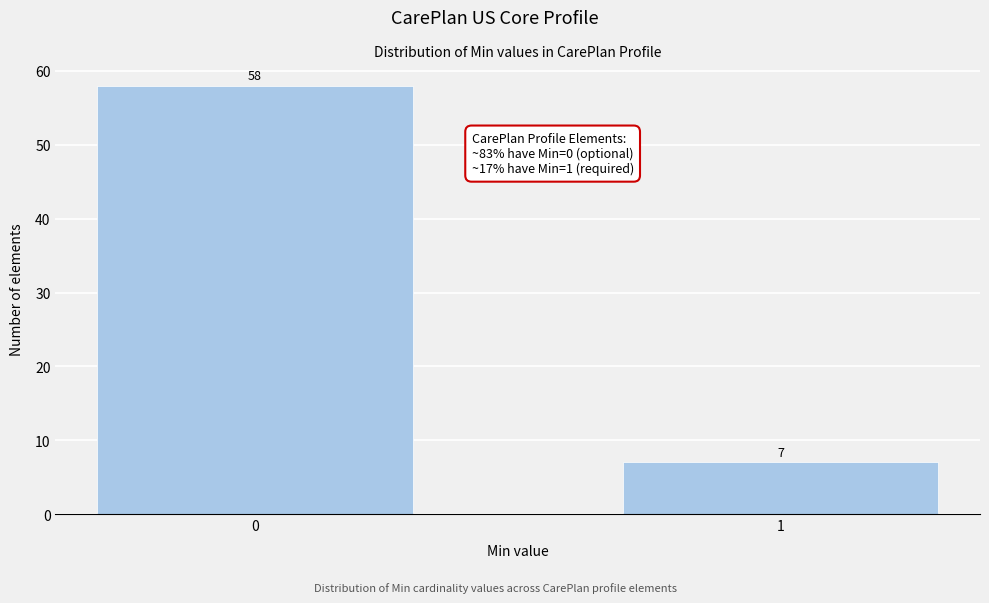

Reading left to right, extract all data points from this chart.

0=58	1=7